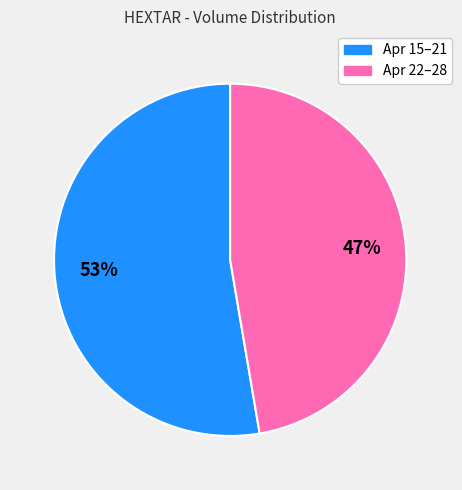

Is there a majority slice in this chart?

Yes